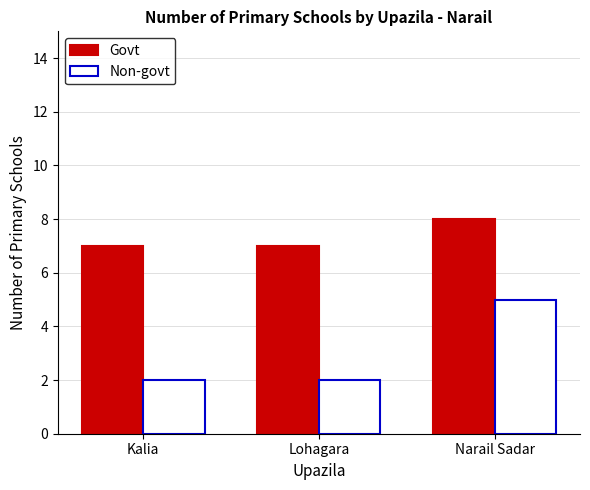

Reading left to right, list all the values displayed in this chart.

Govt: Kalia=7	Lohagara=7	Narail Sadar=8
Non-govt: Kalia=2	Lohagara=2	Narail Sadar=5